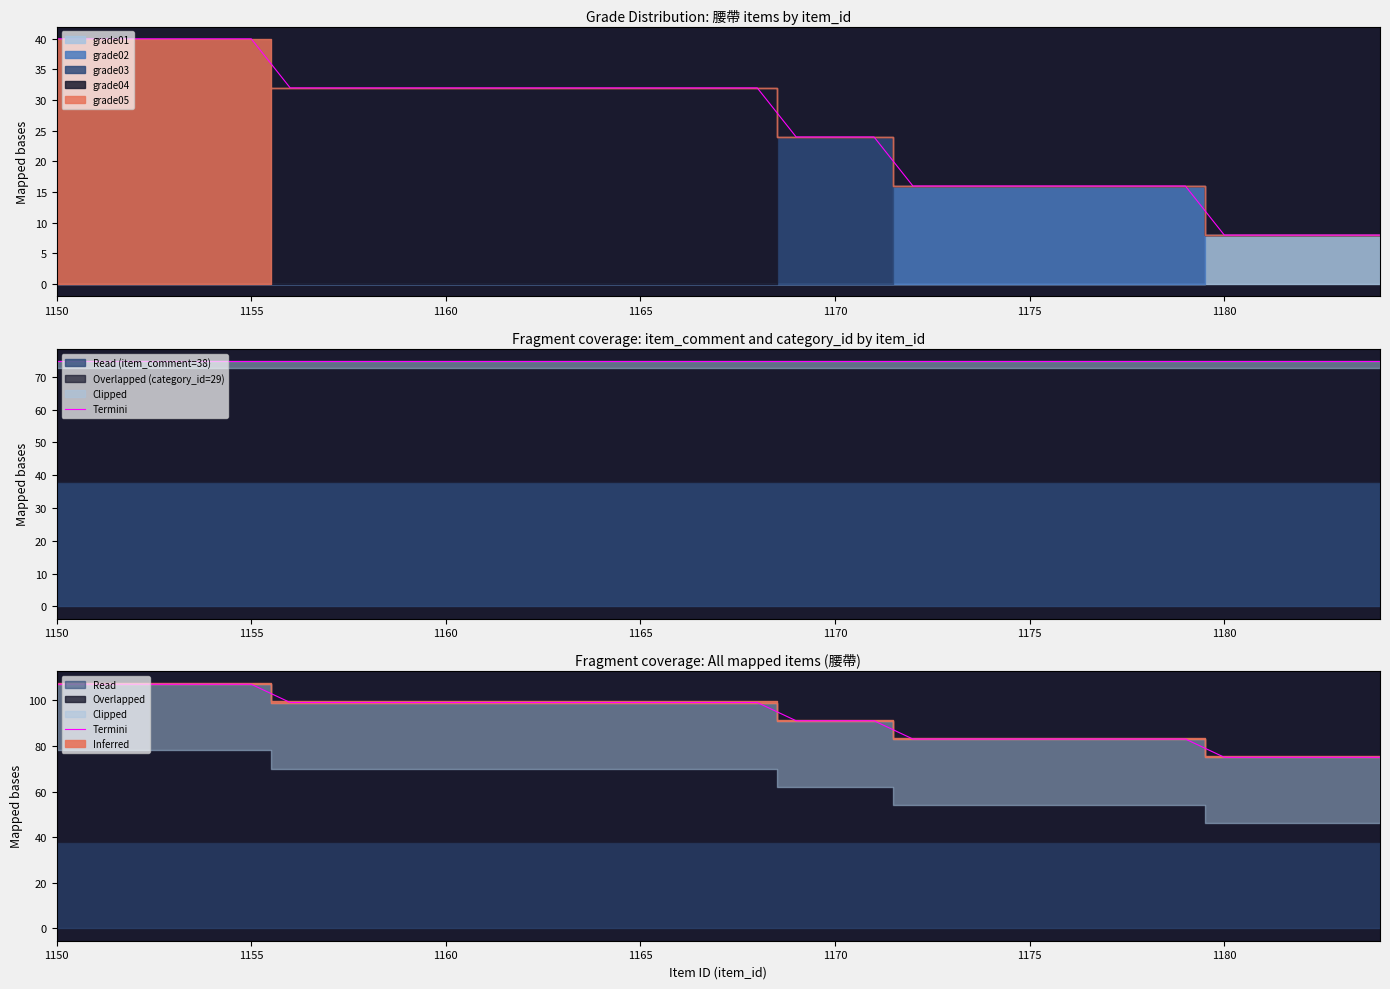

Does the chart have visible grid lines?

No